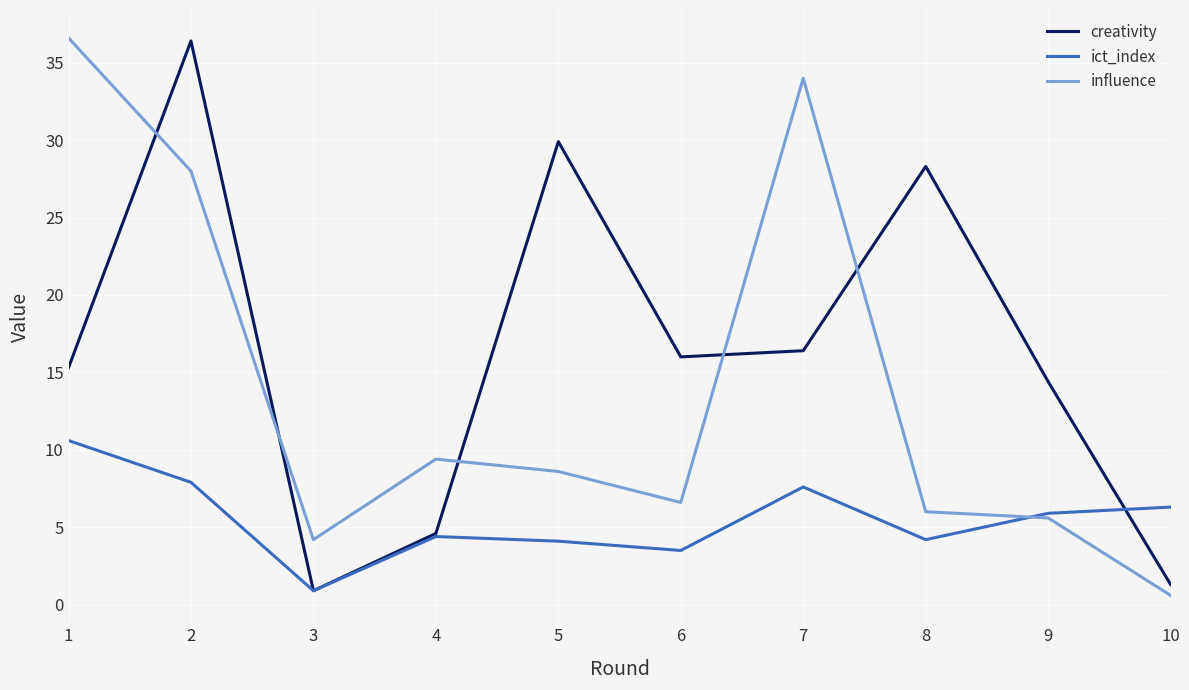

The ict_index series shows 6.3 at 10. True or false?

True